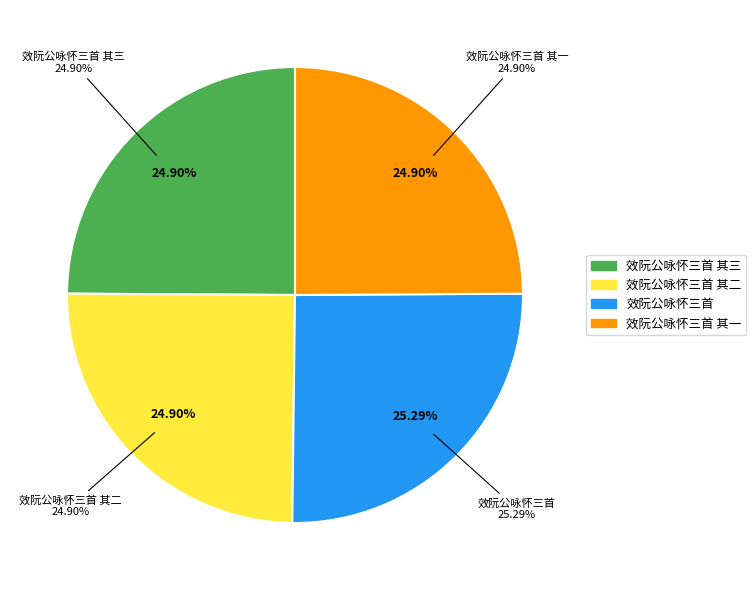

Approximately how many times larger is the value at 效阮公咏怀三首 其三 compared to 效阮公咏怀三首?

1.0